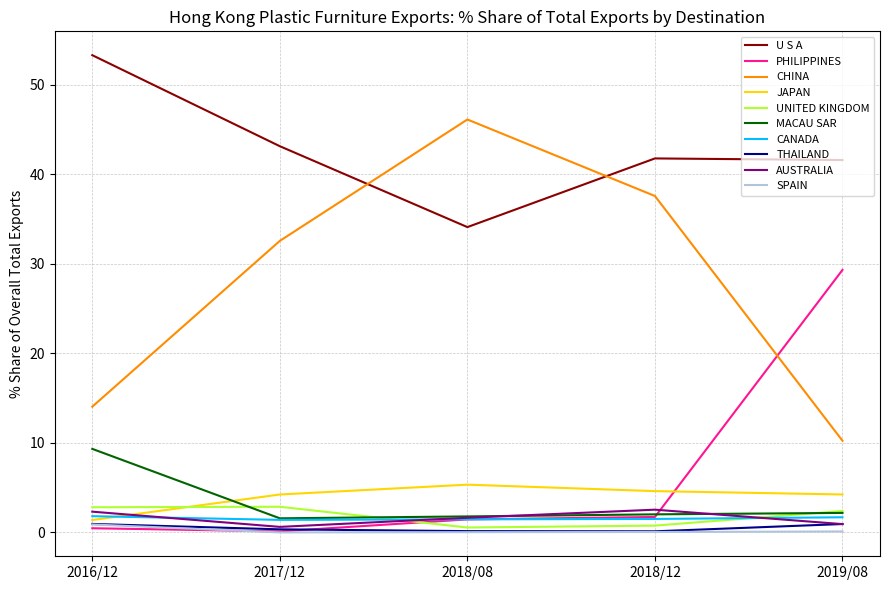

Which series has the widest spread of values?

CHINA